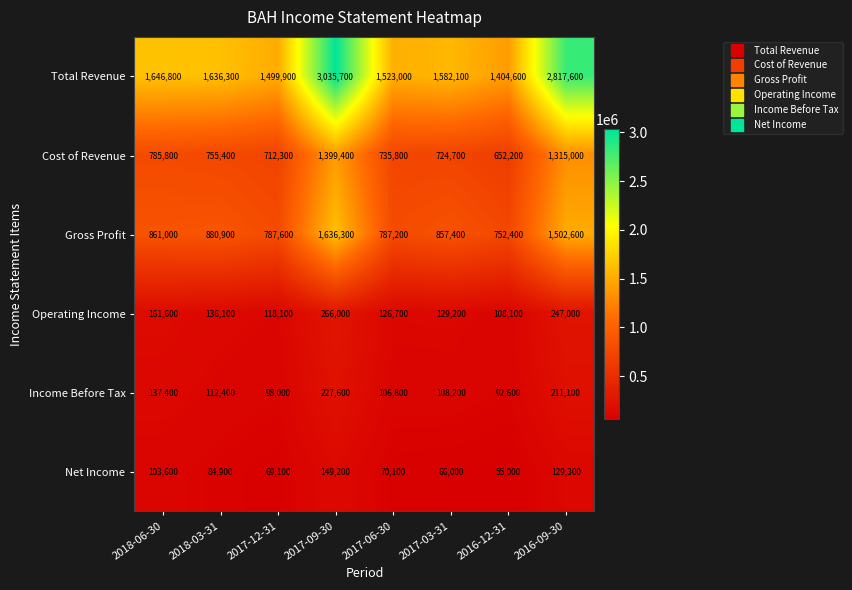

True or false: Total Revenue has a value of 1582100 at 2017-03-31.

True